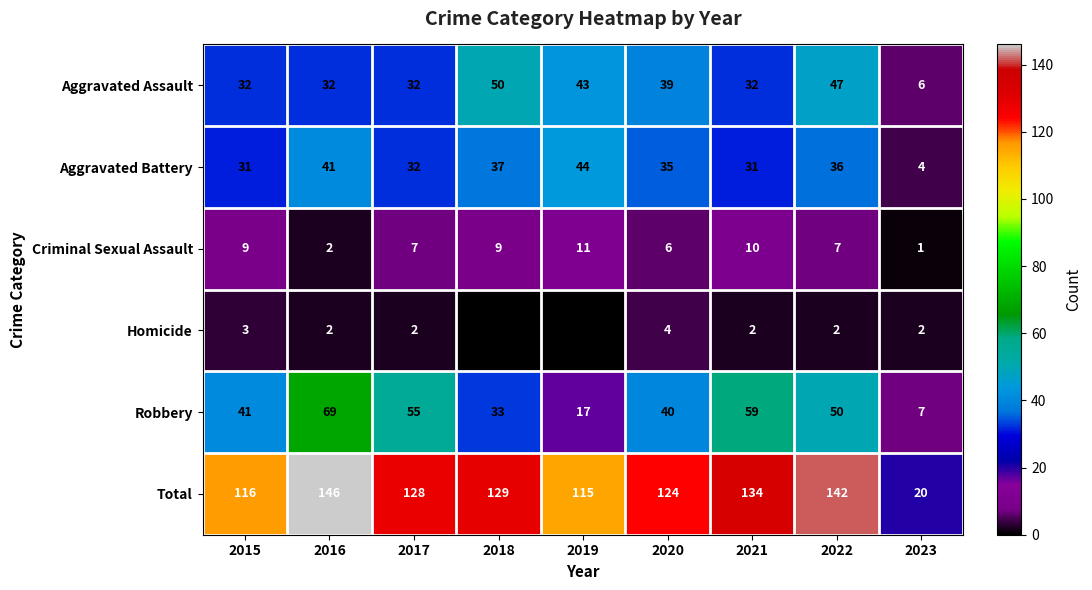

Where is Robbery nearest to the value 38?

2020